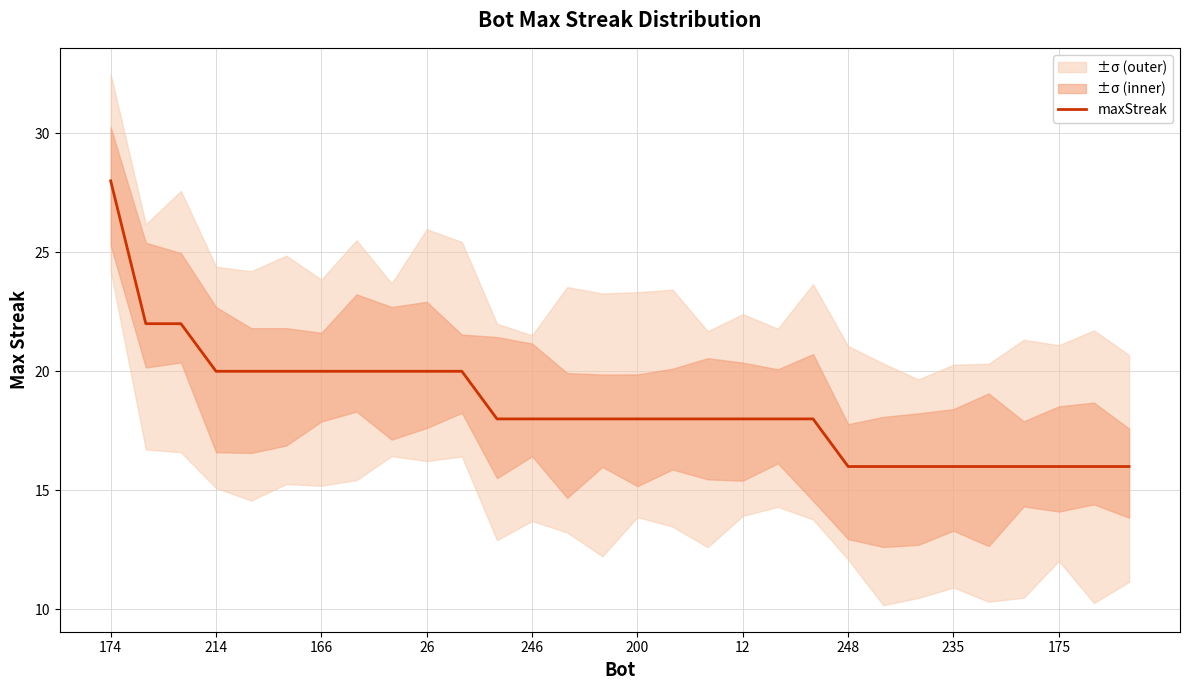

Is this an area chart (filled region under the line)?

No